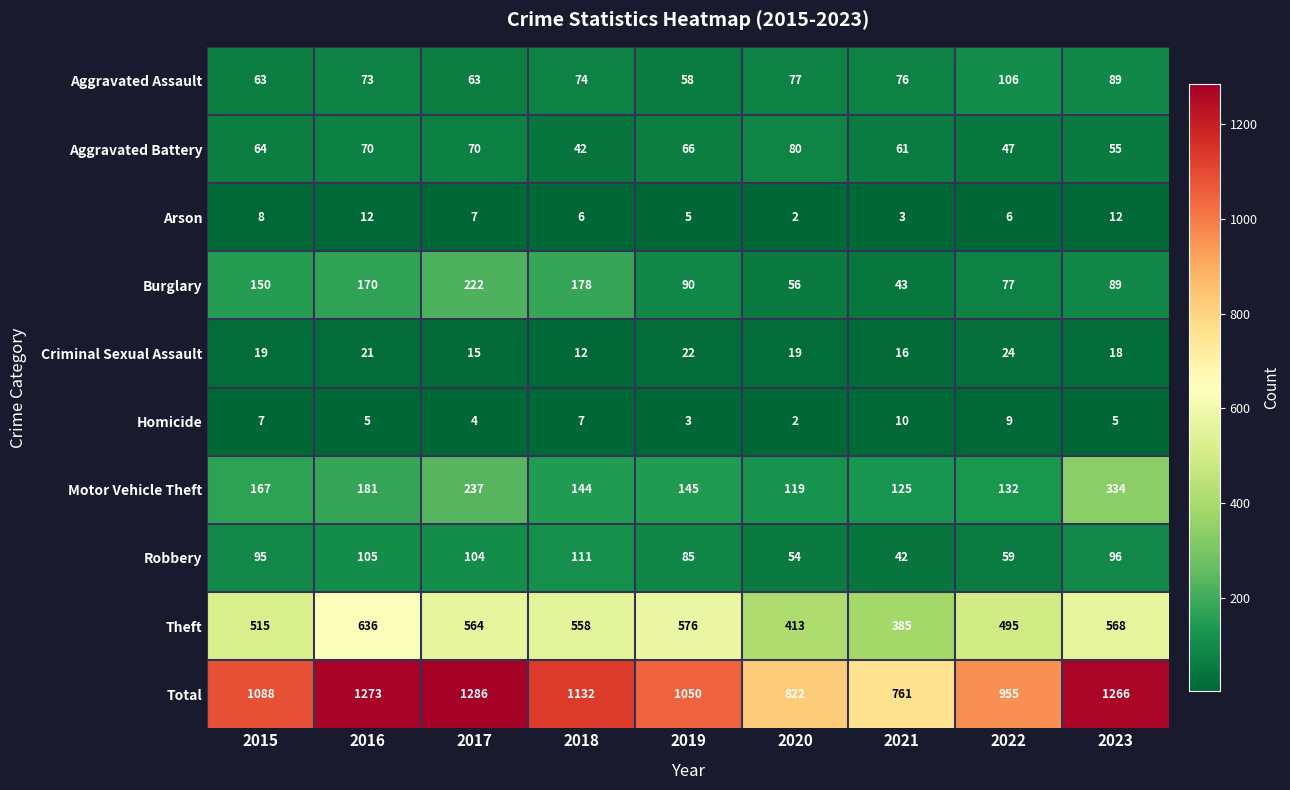

Rank the series at 2021 from lowest to highest value.

Arson, Homicide, Criminal Sexual Assault, Robbery, Burglary, Aggravated Battery, Aggravated Assault, Motor Vehicle Theft, Theft, Total